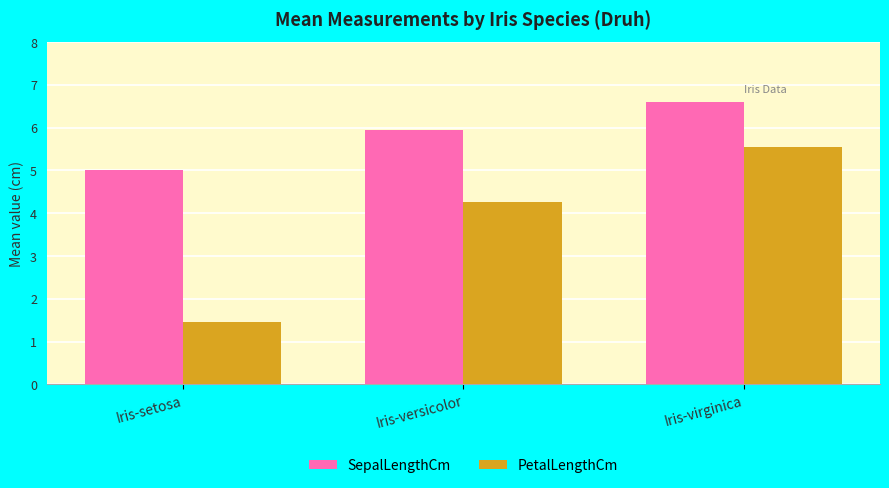

Reading left to right, extract all data points from this chart.

SepalLengthCm: Iris-setosa=5.0	Iris-versicolor=5.9	Iris-virginica=6.6
PetalLengthCm: Iris-setosa=1.5	Iris-versicolor=4.3	Iris-virginica=5.6